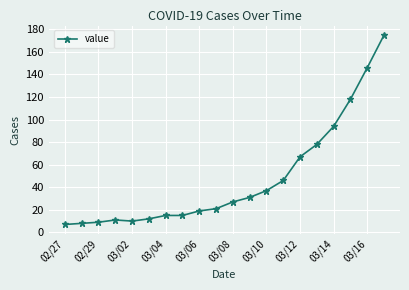

What is the maximum value shown in the chart?

175